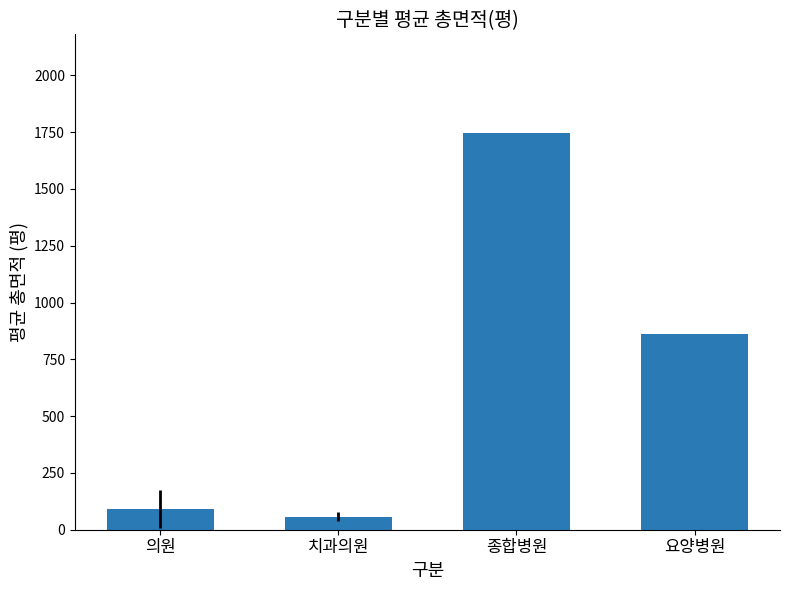

What is the label of the 4th bar from the right?

의원